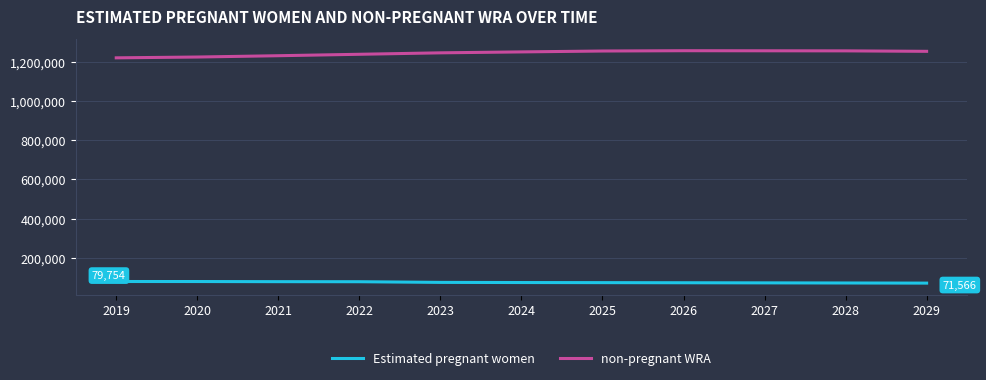

List the series in order of their overall mean, highest first.

non-pregnant WRA, Estimated pregnant women